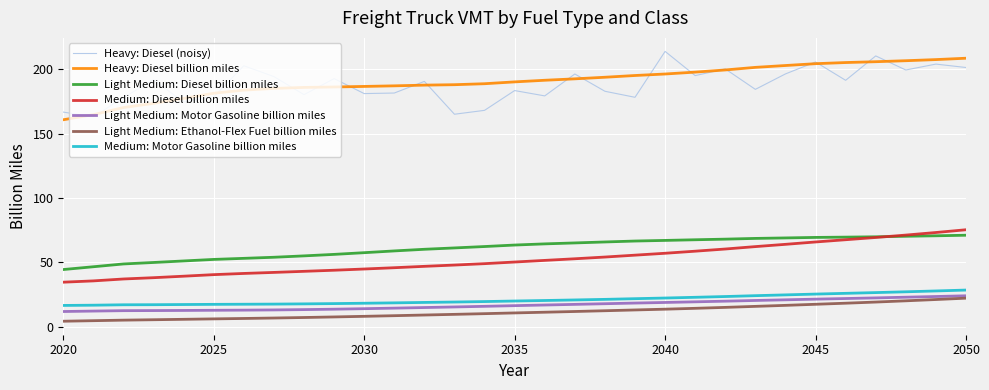

True or false: Heavy: Diesel billion miles and Light Medium: Ethanol-Flex Fuel billion miles intersect in this chart.

False